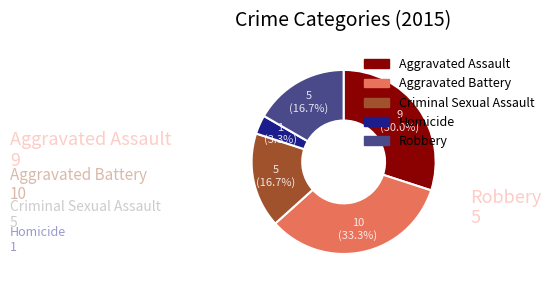

Is Criminal Sexual Assault the majority of the pie?

No